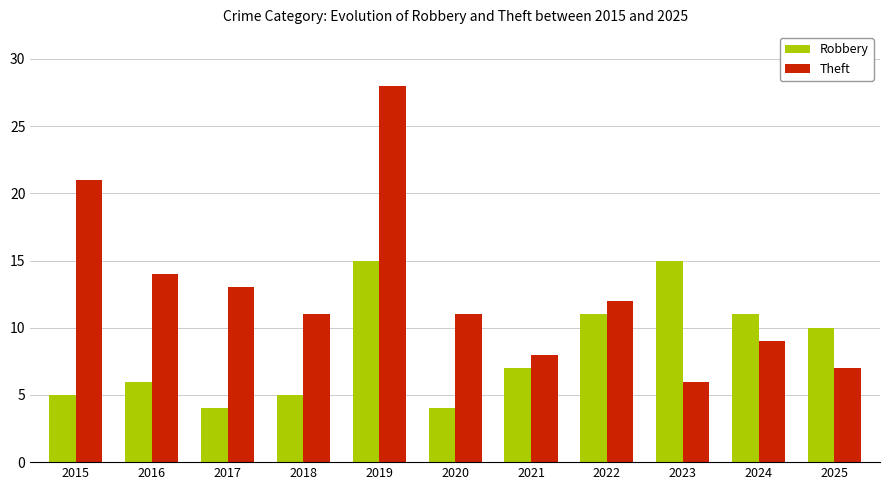

Reading left to right, transcribe all the data shown in this chart.

Robbery: 5	6	4	5	15	4	7	11	15	11	10
Theft: 21	14	13	11	28	11	8	12	6	9	7